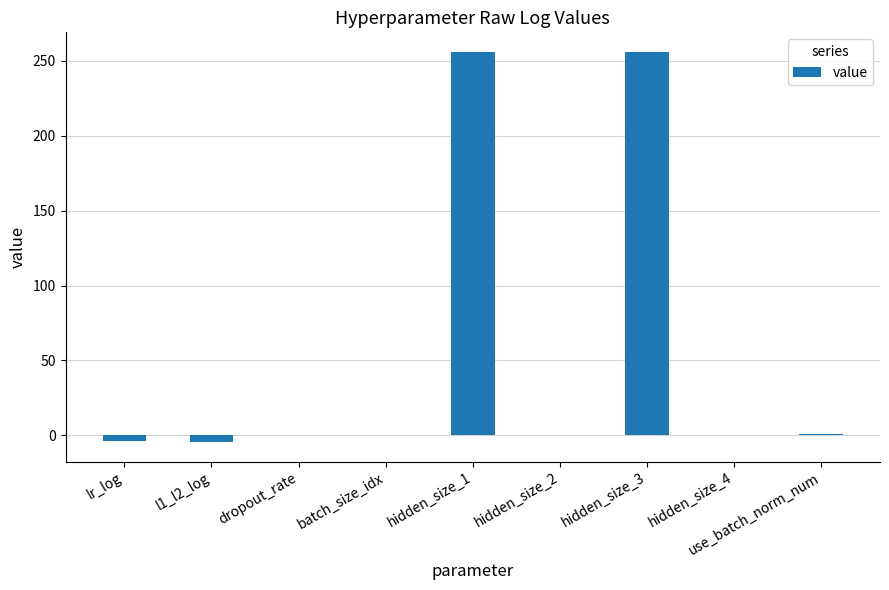

What is the change in value from dropout_rate to hidden_size_3?

+256.0